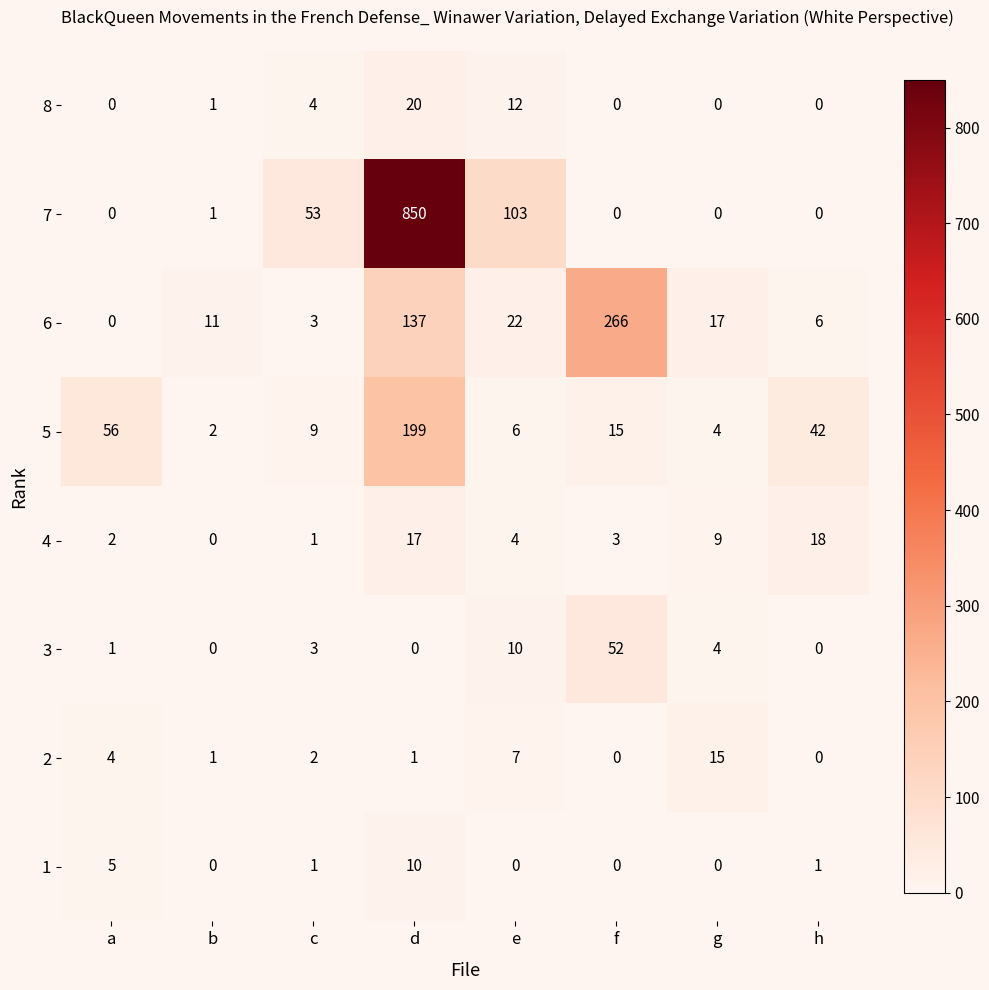

At how many categories does at least one series exceed 414?

1